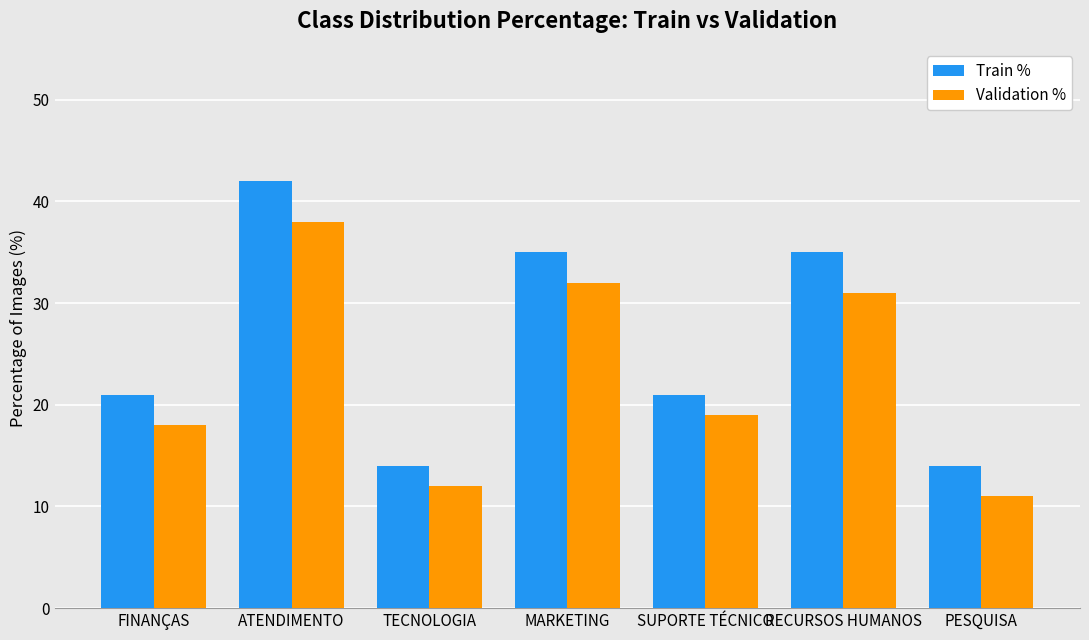

At RECURSOS HUMANOS, list the series in order from smallest to largest.

Validation %, Train %